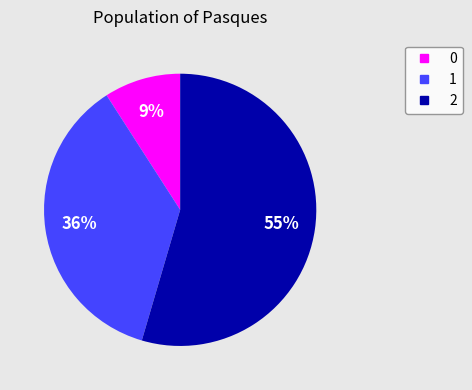

The 1 slice represents 26% of the pie. True or false?

False